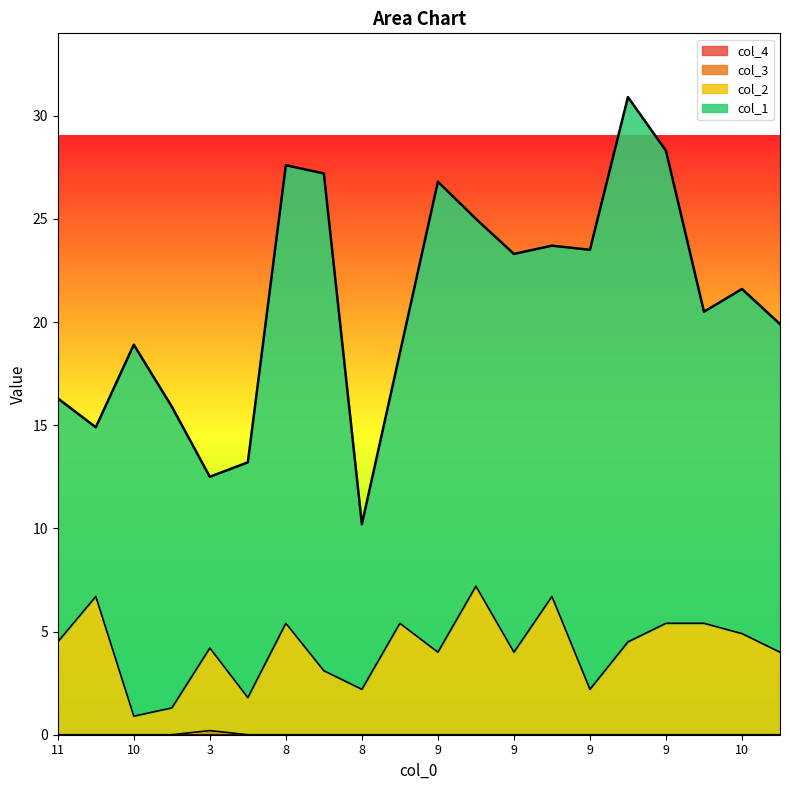

The col_3 series shows 0.1 at 15. True or false?

False